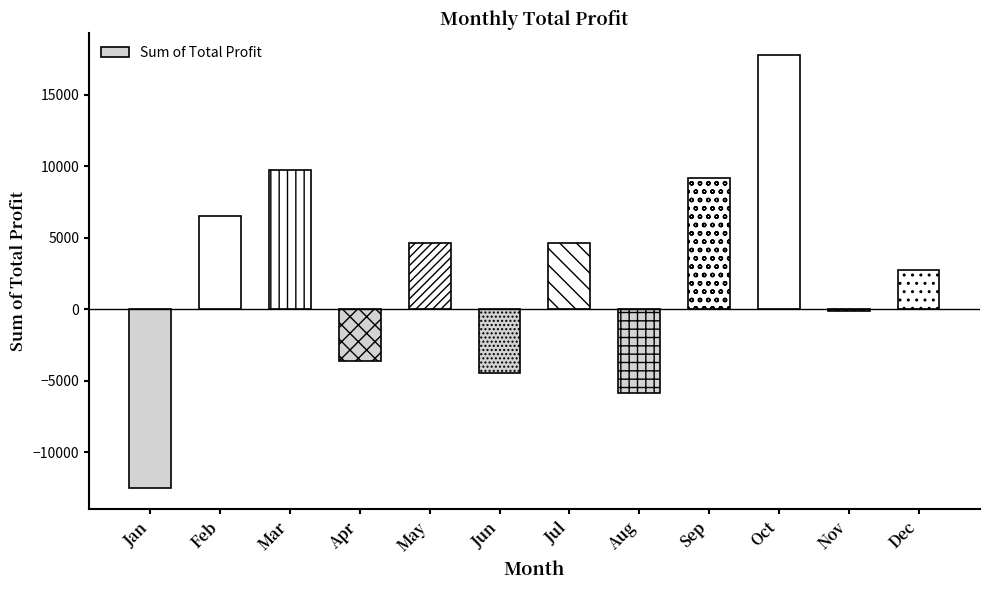

What is the difference between the maximum and minimum values?

30268.0